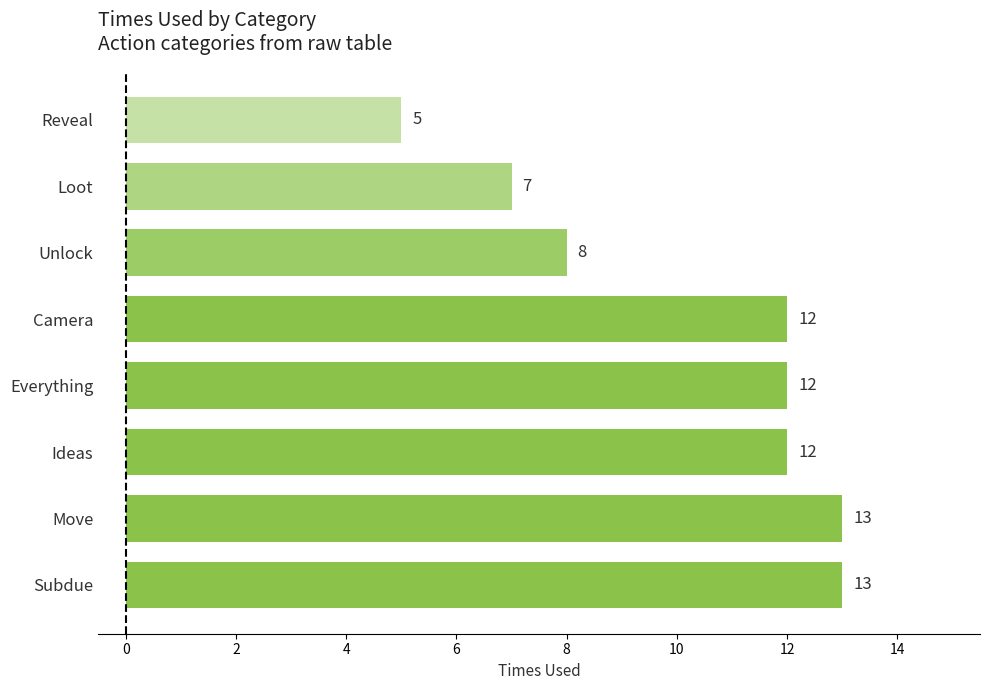

Is it true that the value at Unlock is 13?

False